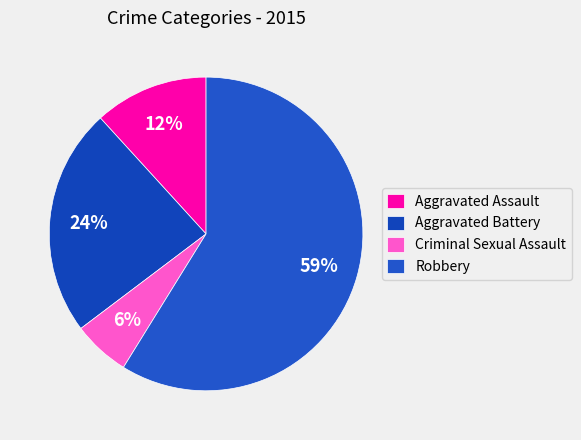

Does any single category account for the majority?

Yes